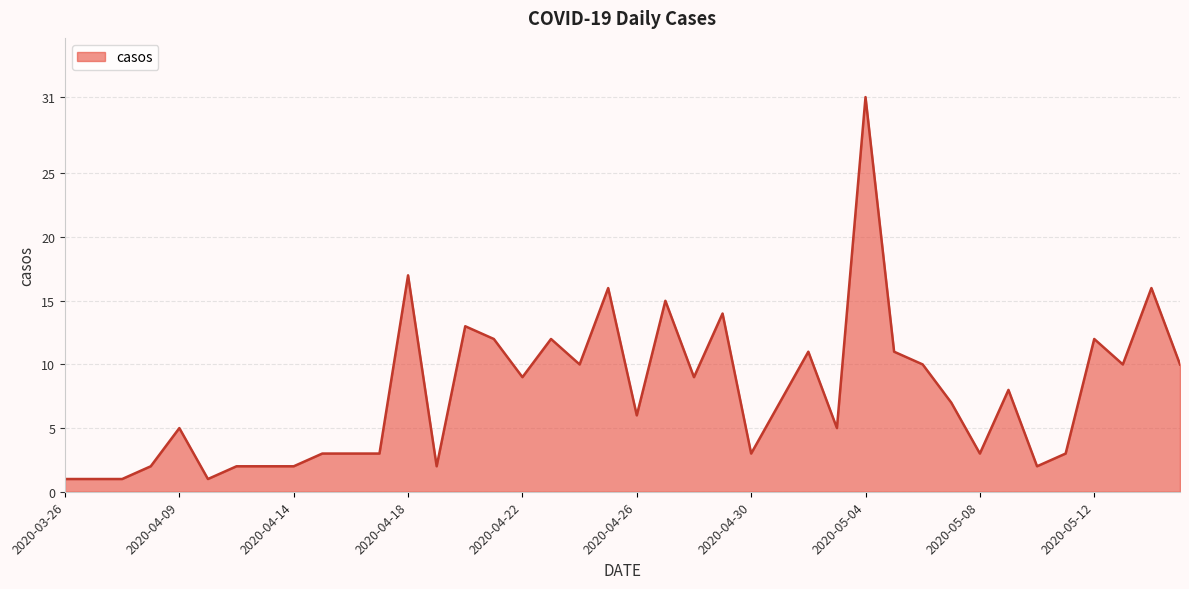

How many categories are shown in the chart?

40